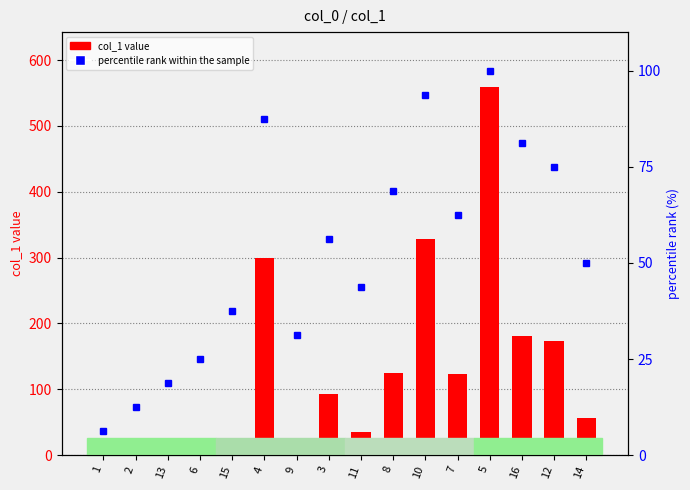

Read the percentile rank within the sample value at 15.

37.5